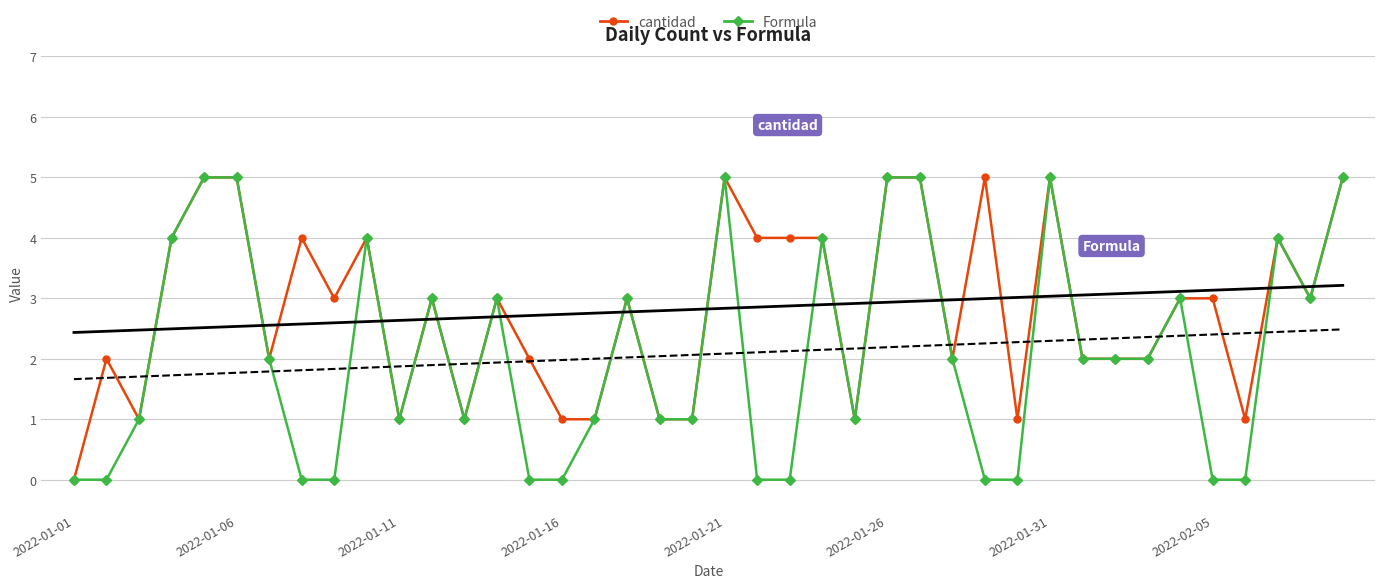

Which category has the lowest value in the cantidad series?

2022-01-01